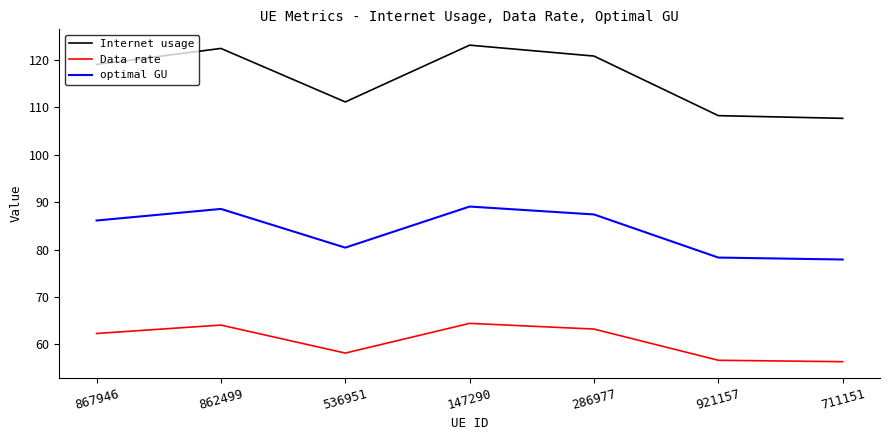

Which series changed the most between 147290 and 921157?

Internet usage